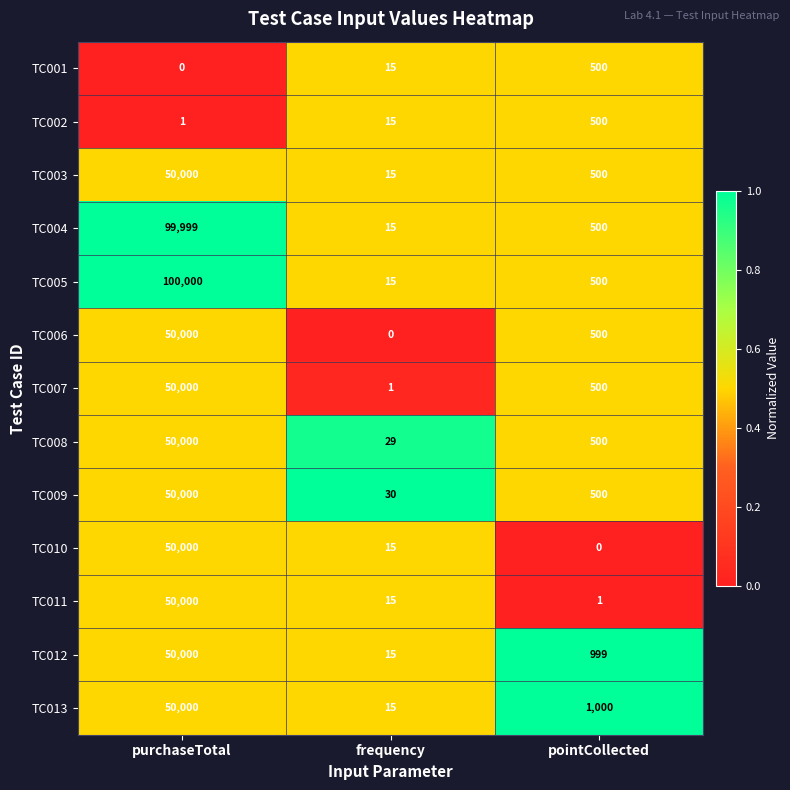

Is it true that TC010 equals 50000 at purchaseTotal?

True